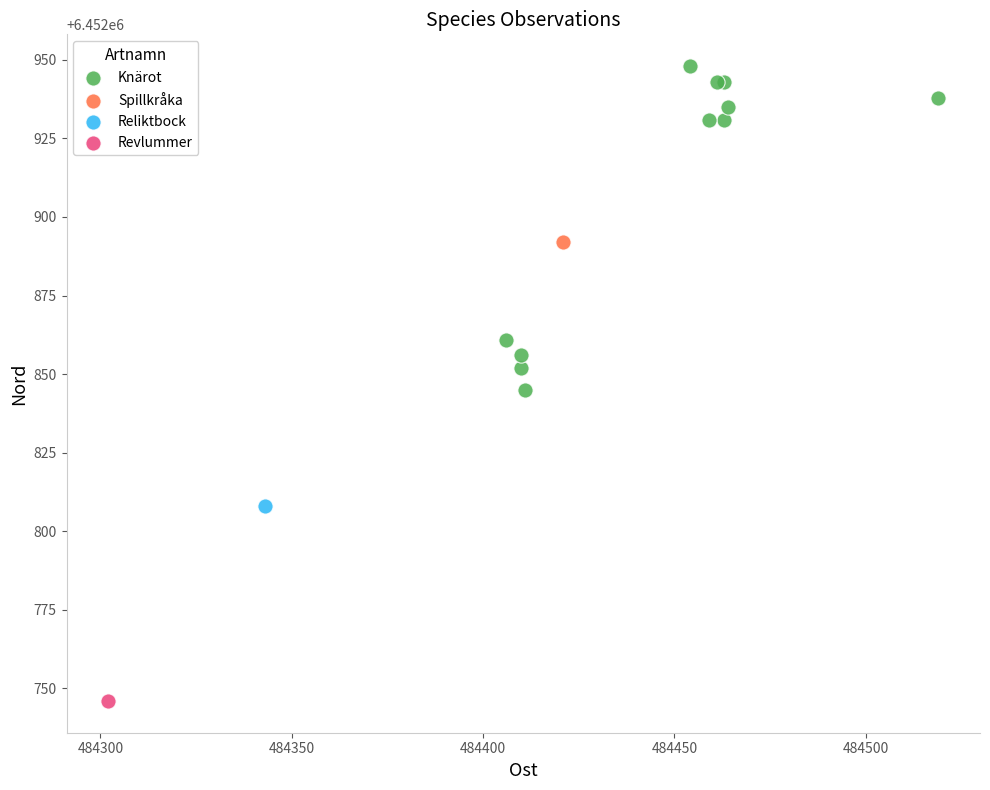

What are all the series names shown in the legend?

Knärot, Spillkråka, Reliktbock, Revlummer